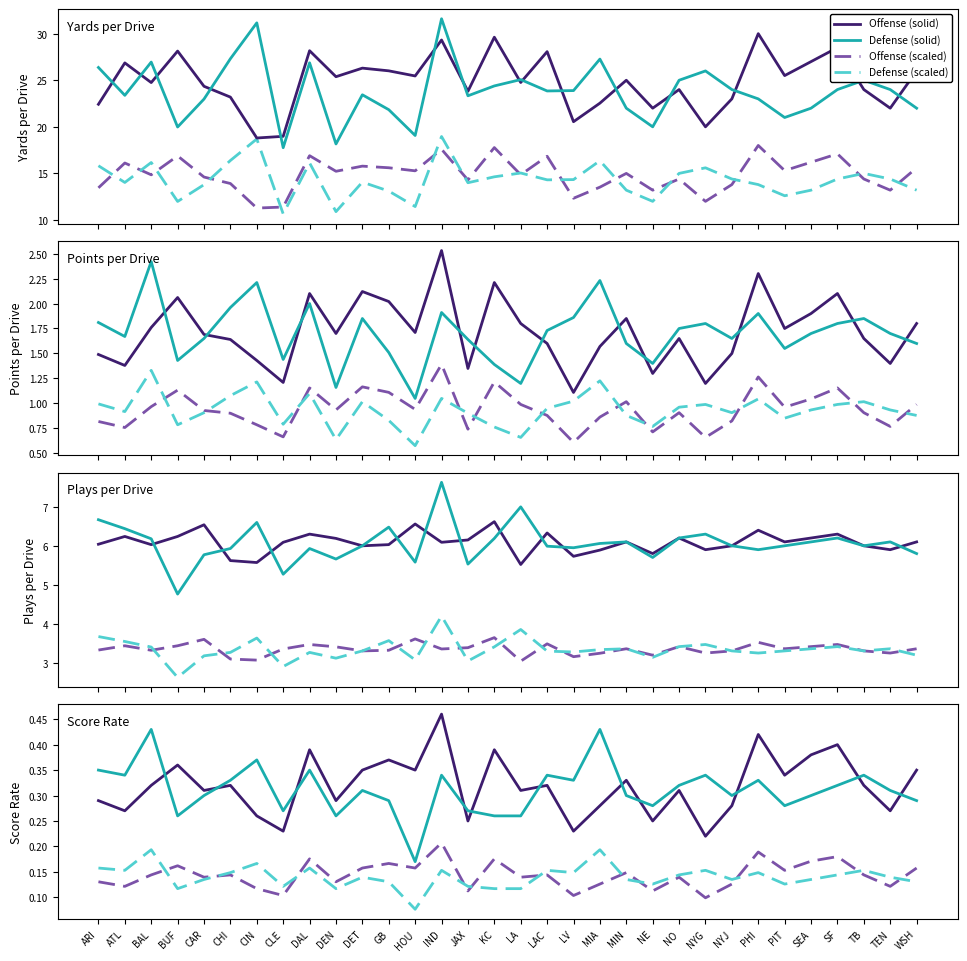

At CLE, list the series in order from smallest to largest.

off_ppd, def_ppd, def_plays_per_drive, off_plays_per_drive, def_yds_per_drive, off_yds_per_drive